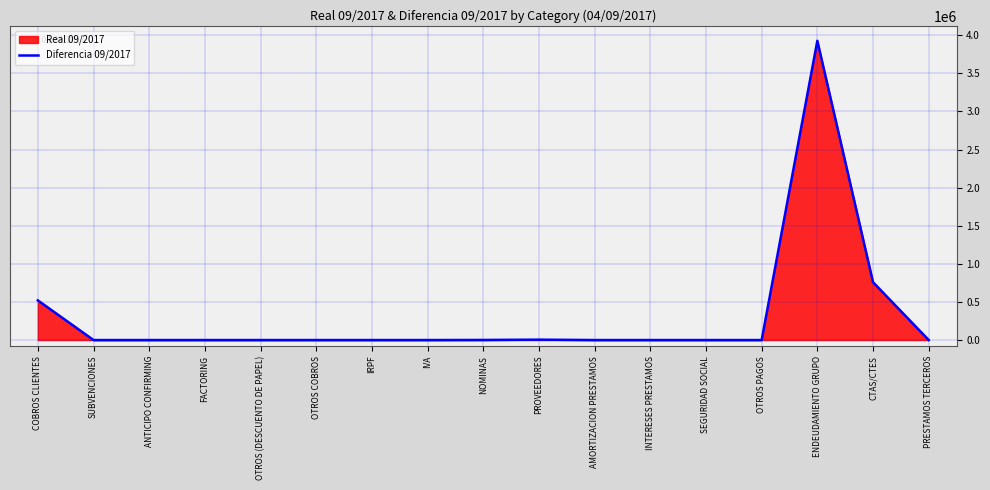

What is the label of the 12th point from the right?

OTROS COBROS